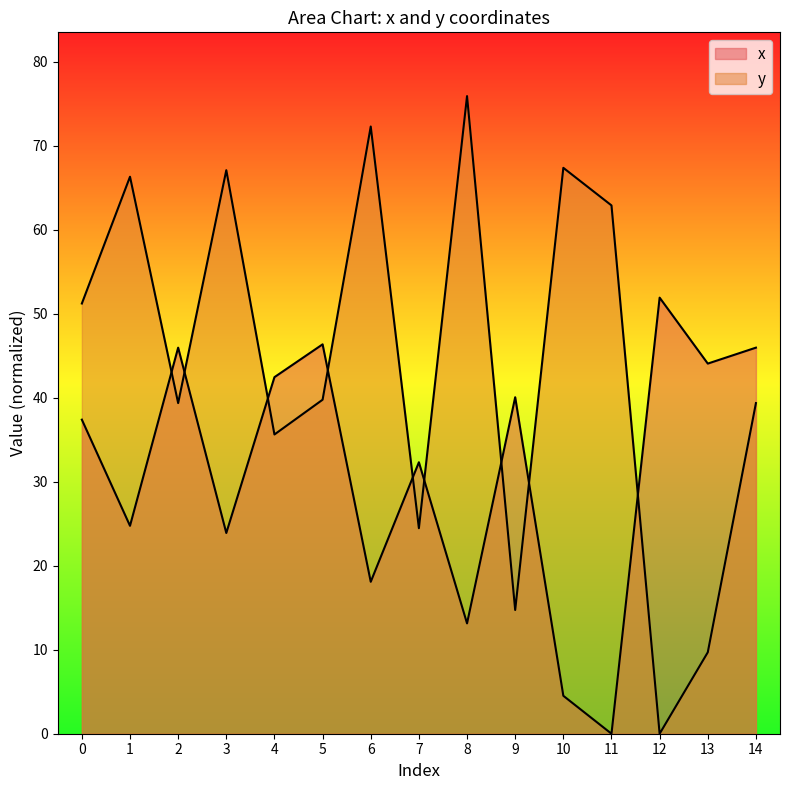

What is the difference between the x values at 5 and 8?

33.2